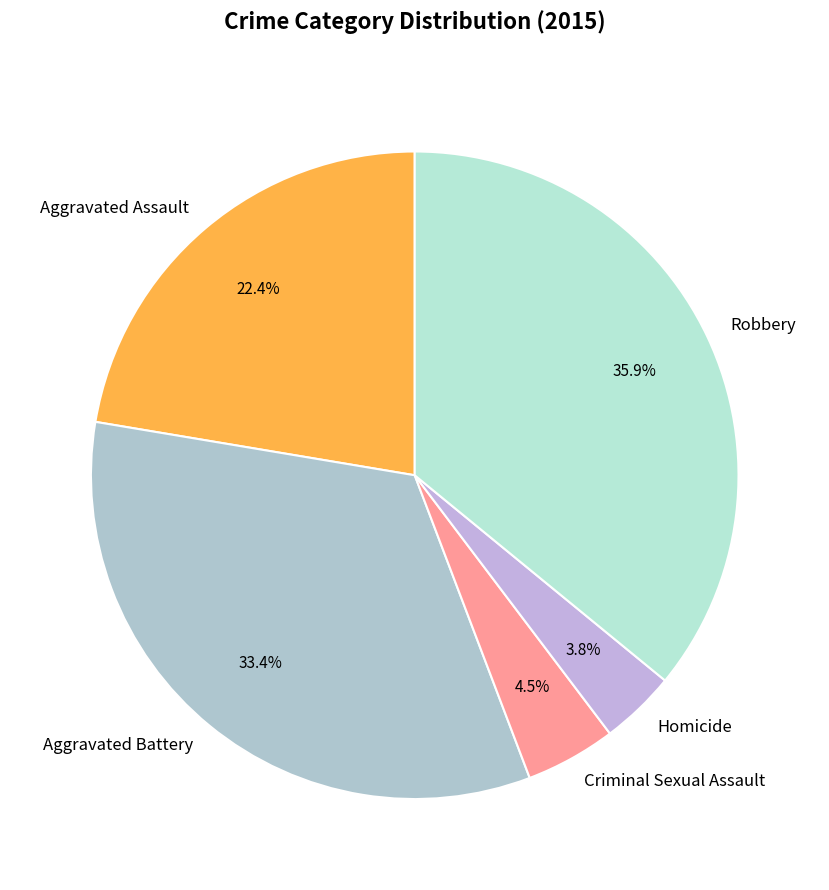

What percentage do Homicide and Robbery together represent?

39.7%